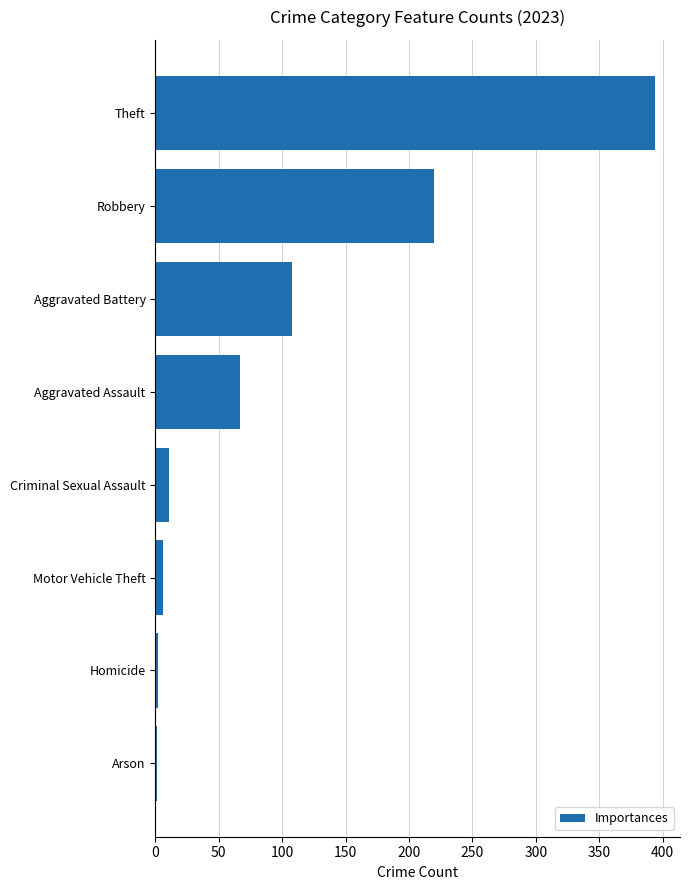

What is the sum of all values?

809